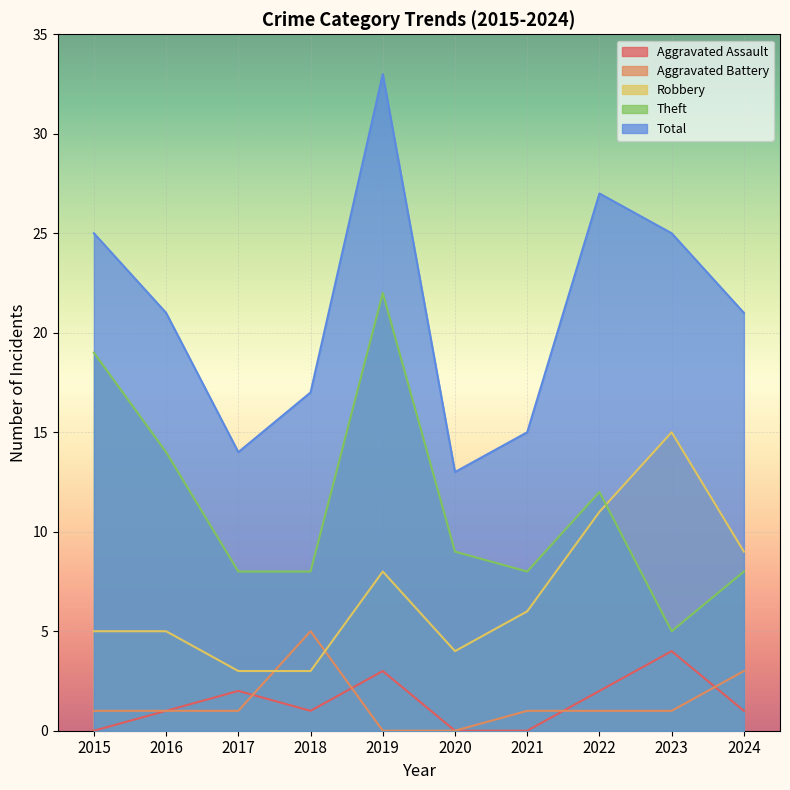

Which series changed the most between 2016 and 2022?

Robbery